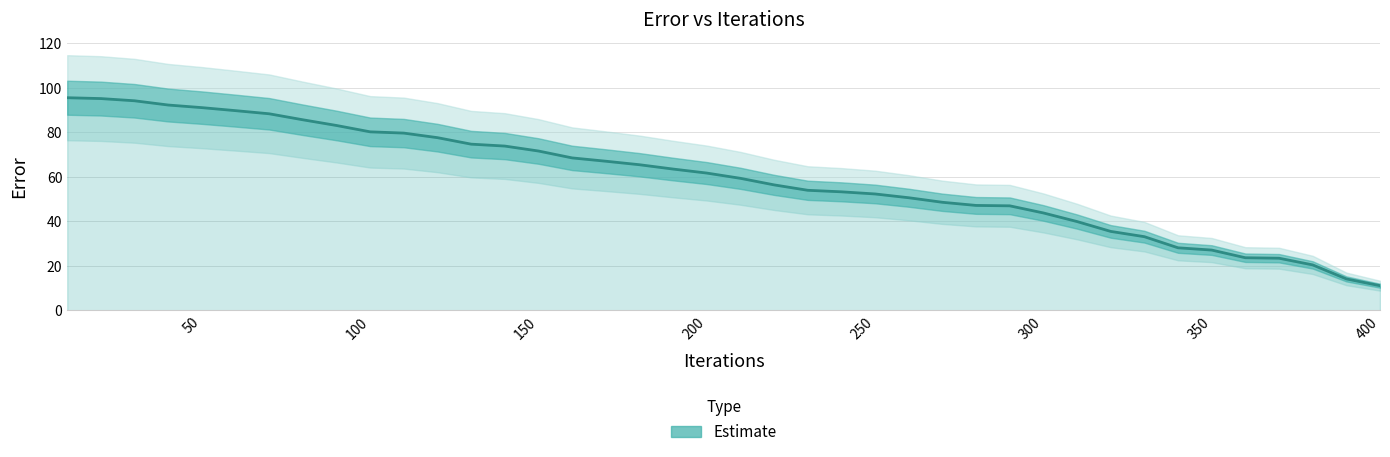

Count the number of values greater than 61.

20